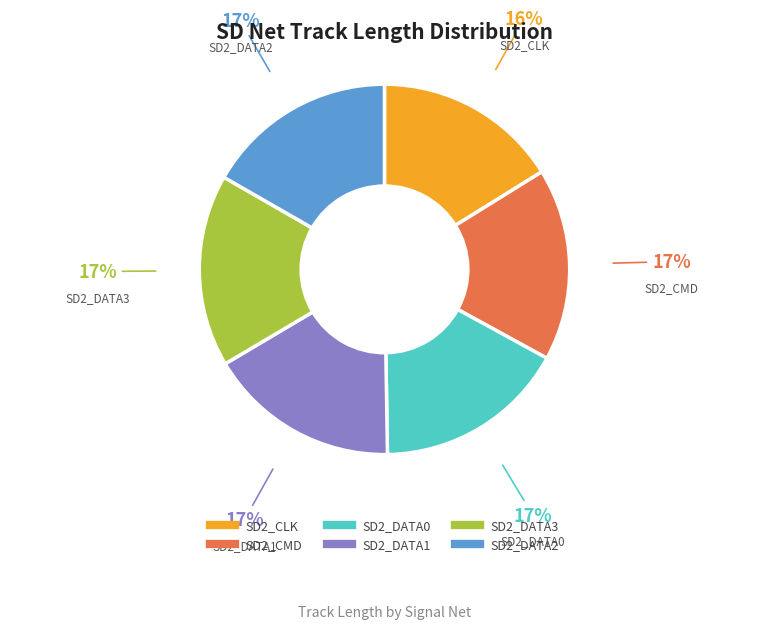

Is the sum of SD2_DATA2 and SD2_CMD greater than half?

No